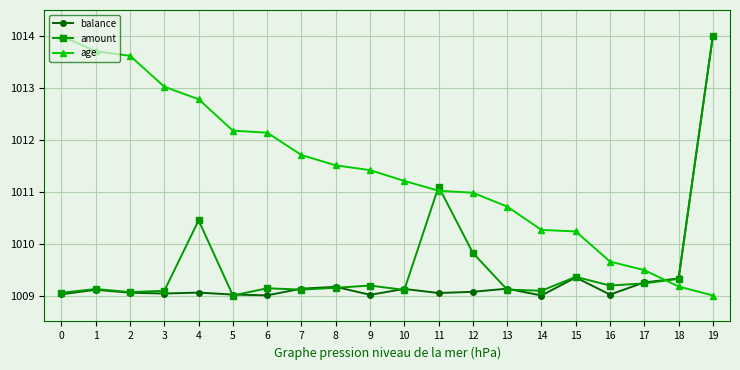

Is it true that balance equals 1009.1 at 10?

True